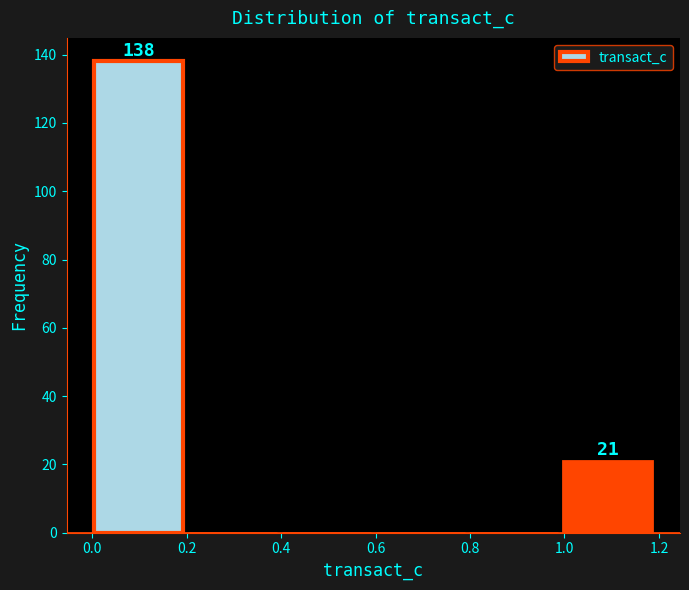

Which range on the x-axis has the tallest bar?

0.0 to 0.2